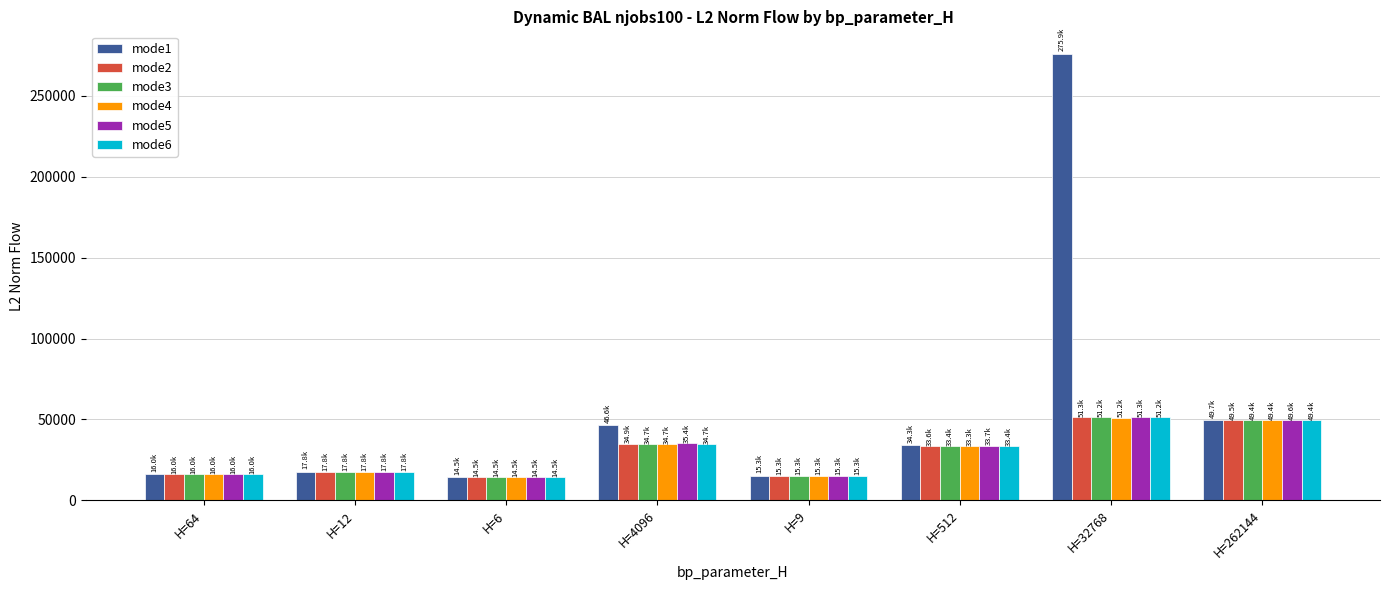

How many values in the mode6 series exceed 33351?

4